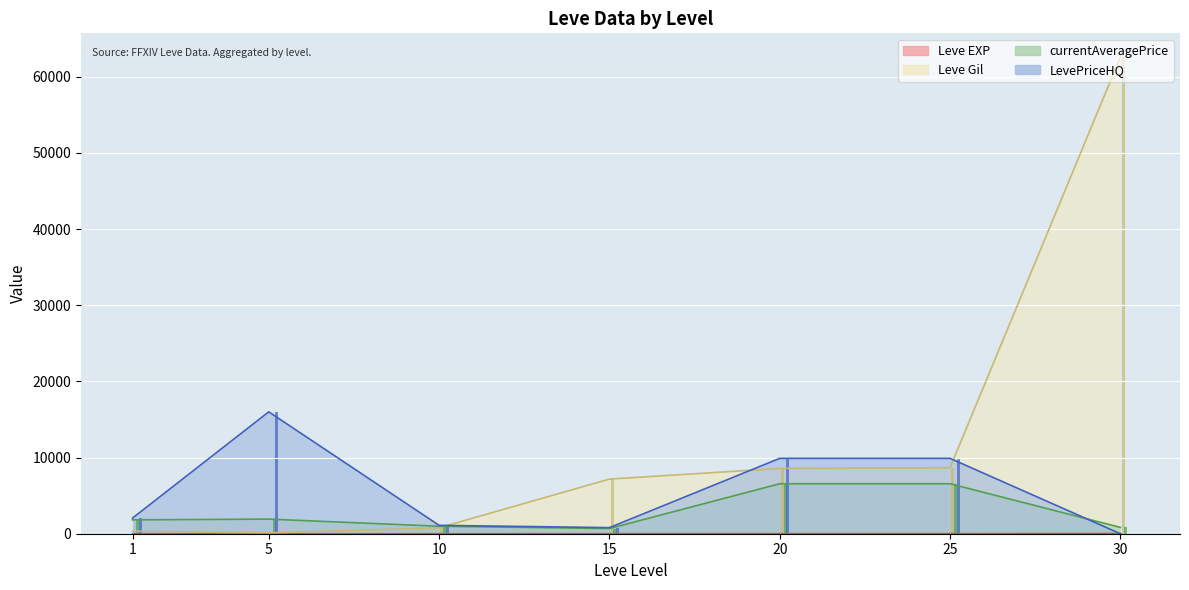

What is the difference between the highest and lowest values at 5?

15998